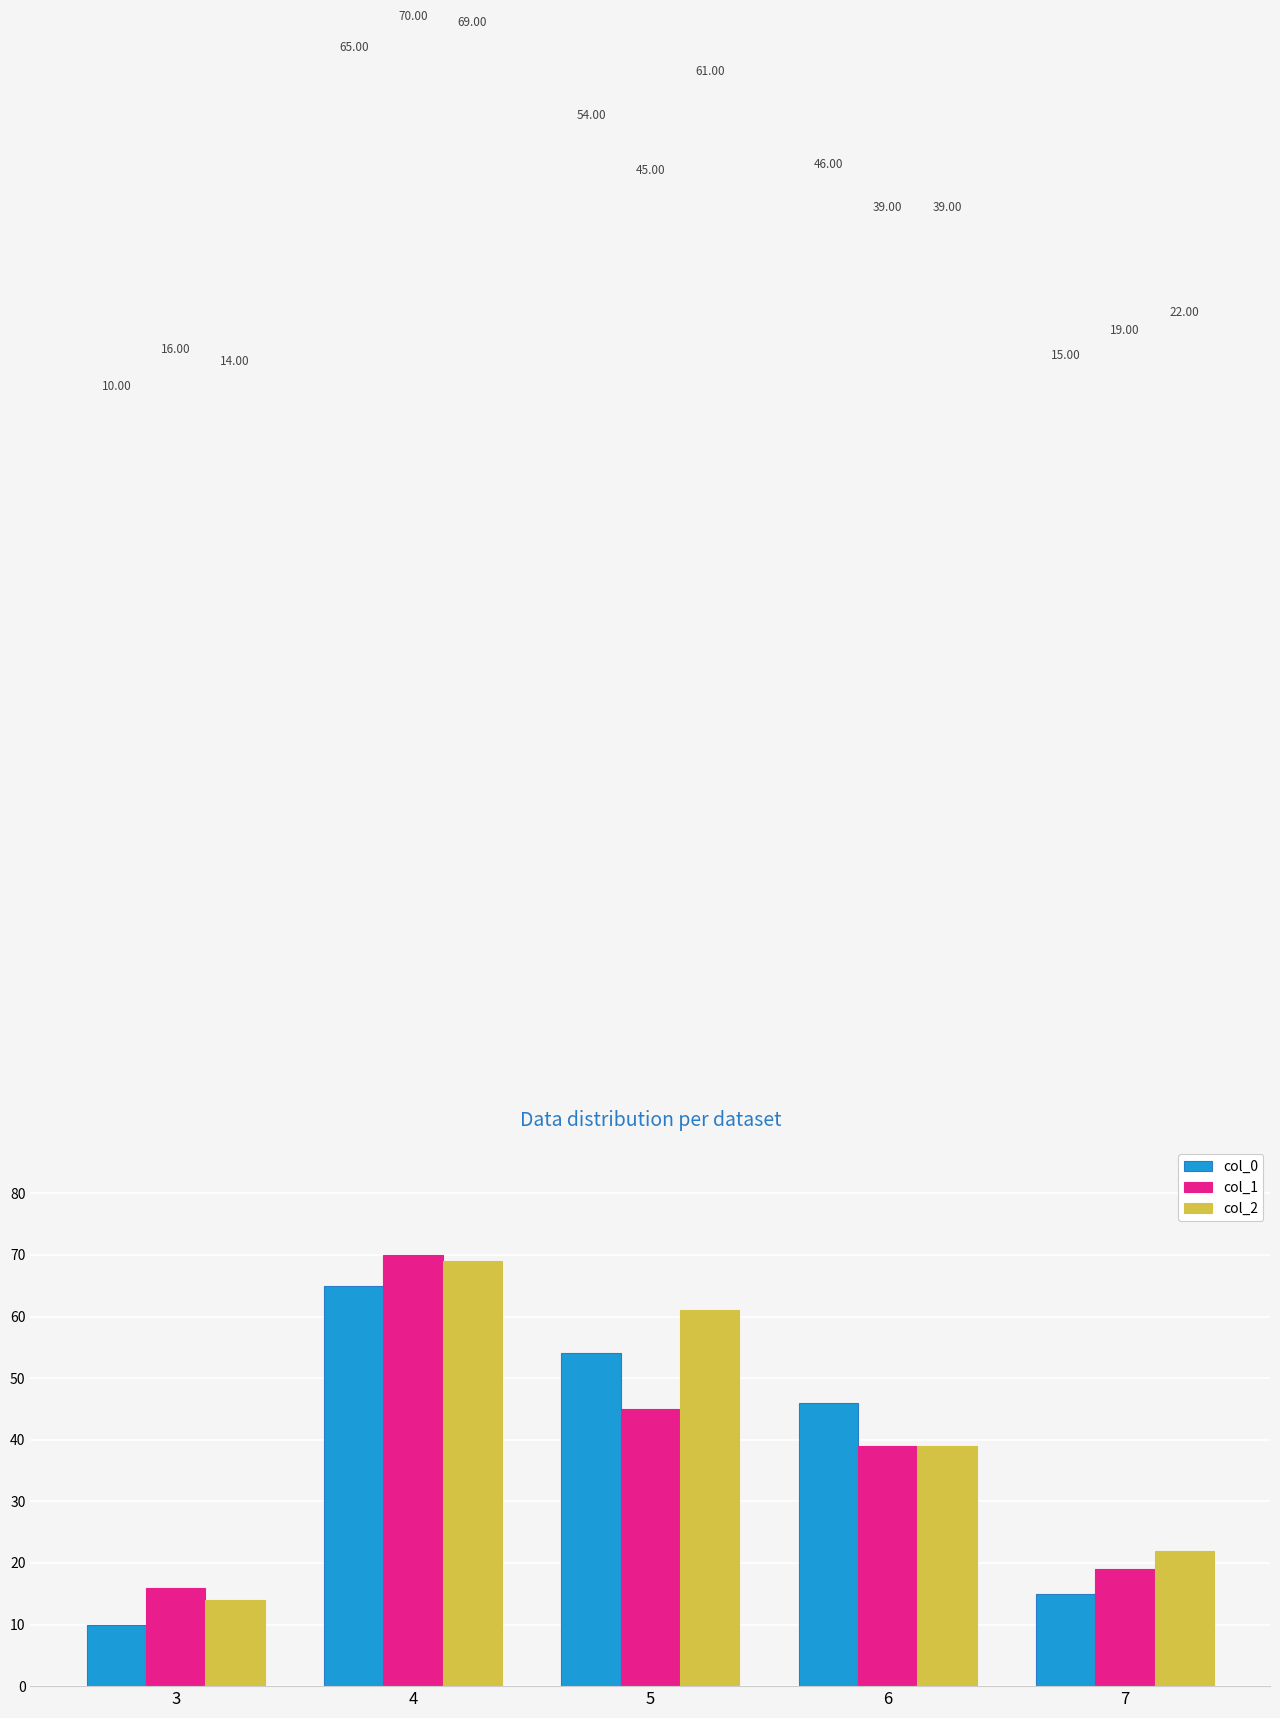

The col_2 series shows 39 at 6. True or false?

True